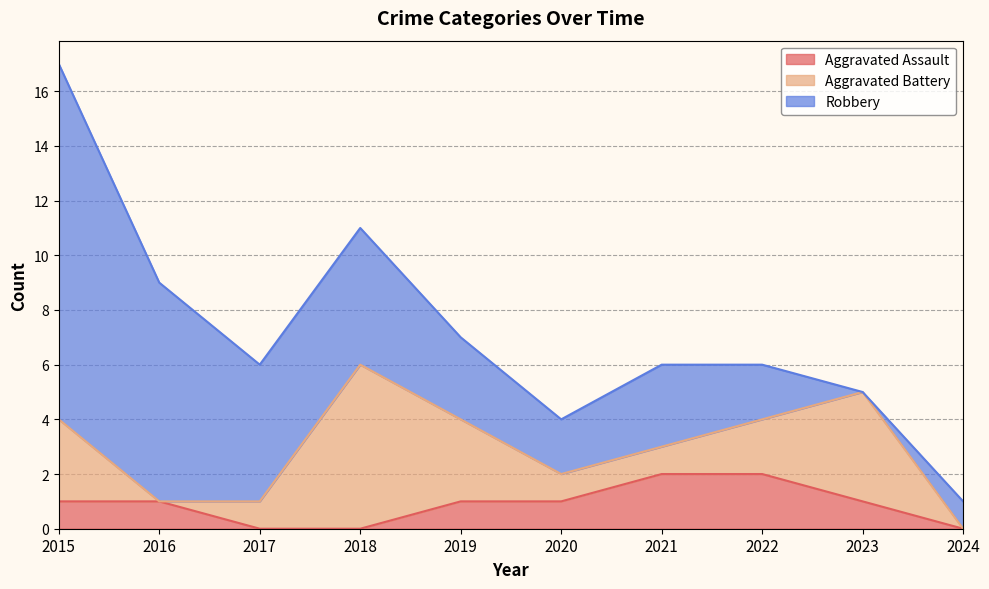

How many lines are shown in the chart?

3